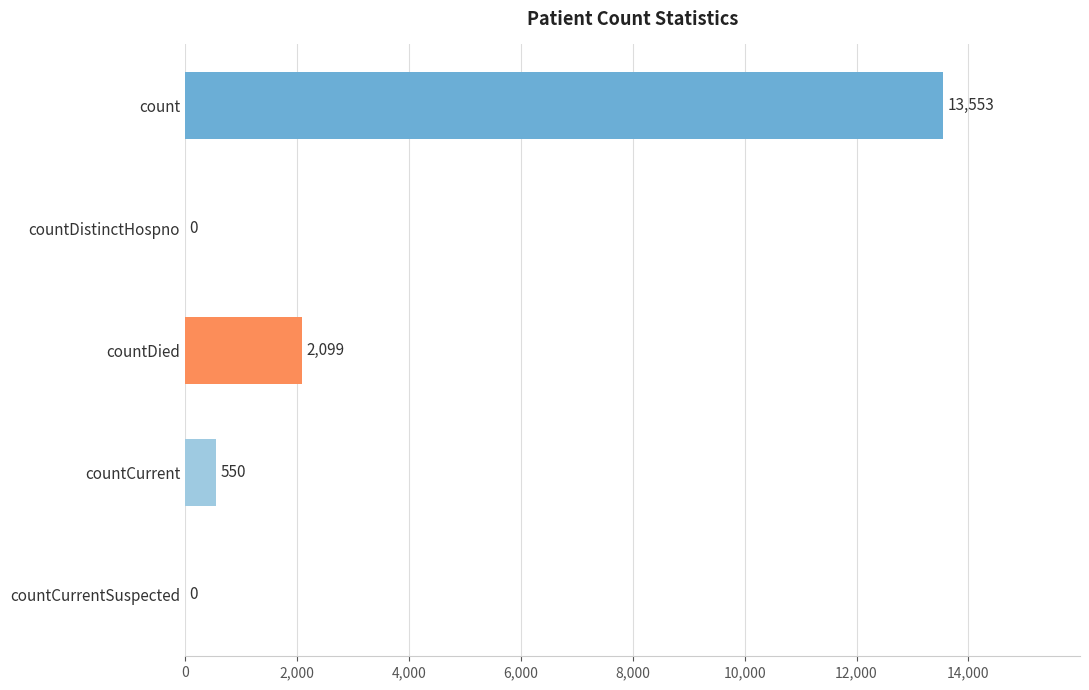

At which label is the value closest to 6776?

countDied